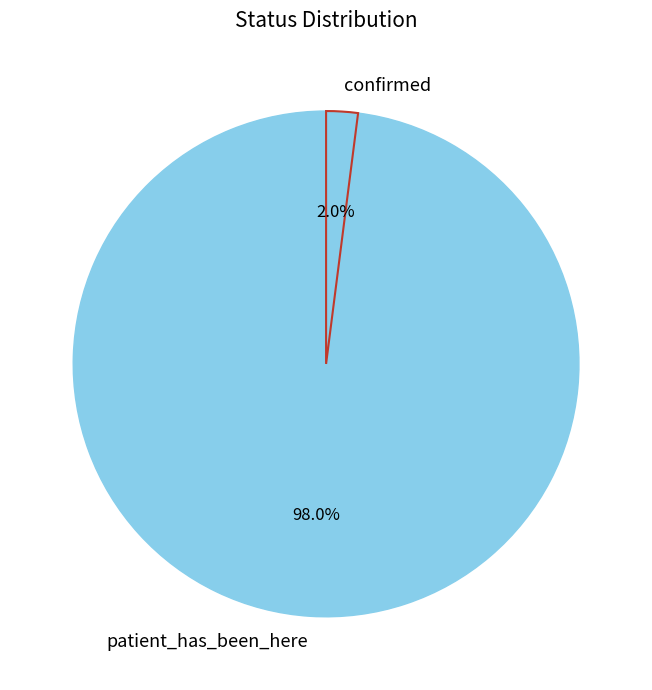

What is the smallest slice in the pie chart?

confirmed